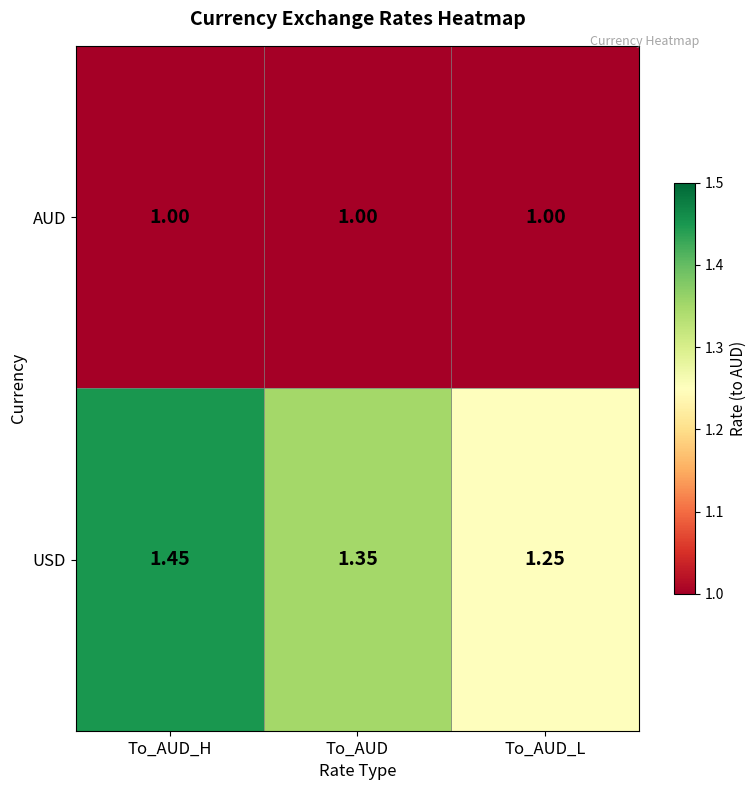

Which category has the lowest value in the USD series?

To_AUD_L